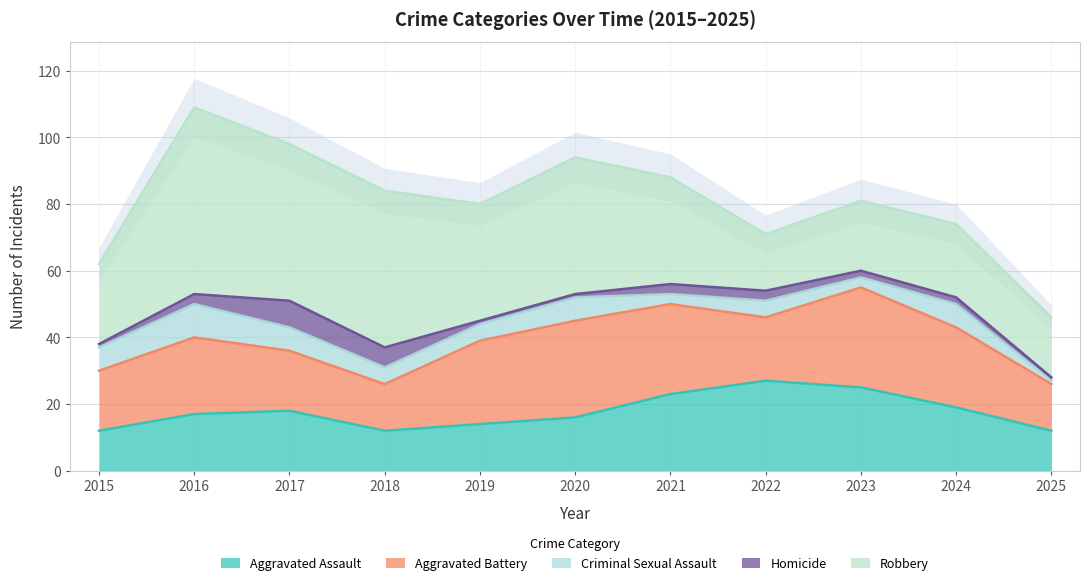

Rank the series by their maximum value, from lowest to highest.

Homicide, Criminal Sexual Assault, Aggravated Assault, Aggravated Battery, Robbery